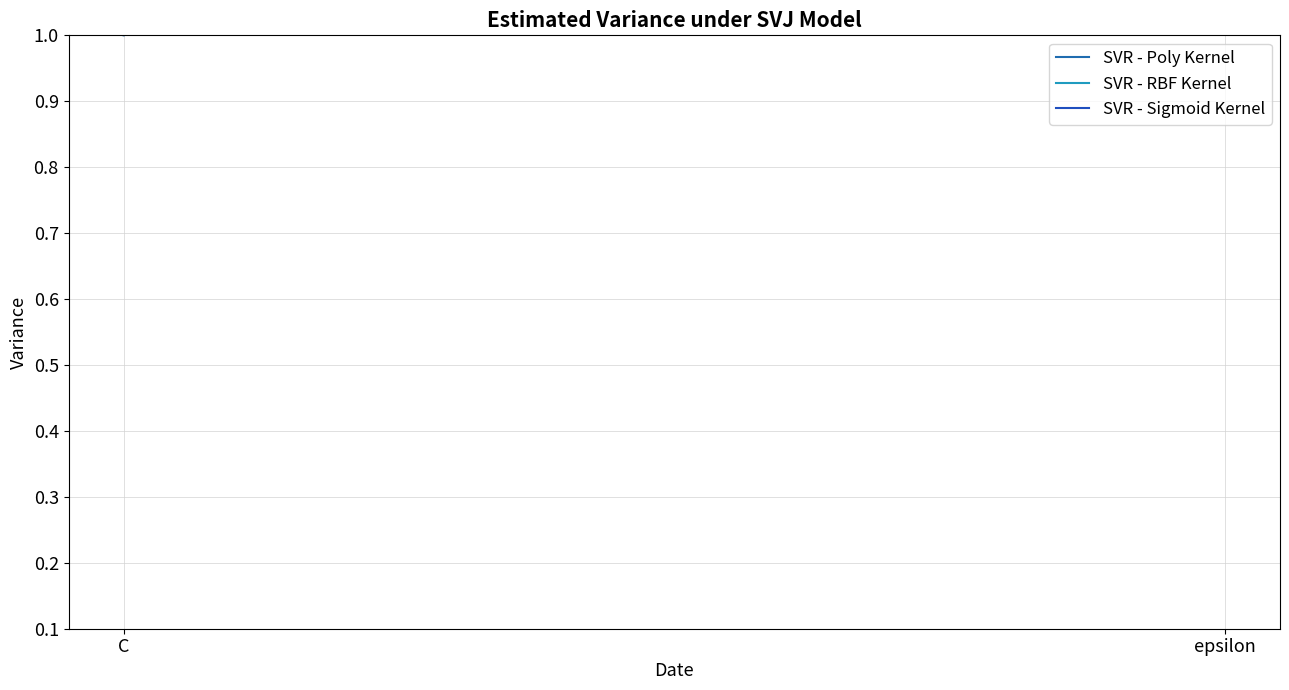

Is the value of SVR - Sigmoid Kernel at C greater than the value of SVR - Poly Kernel at epsilon?

No